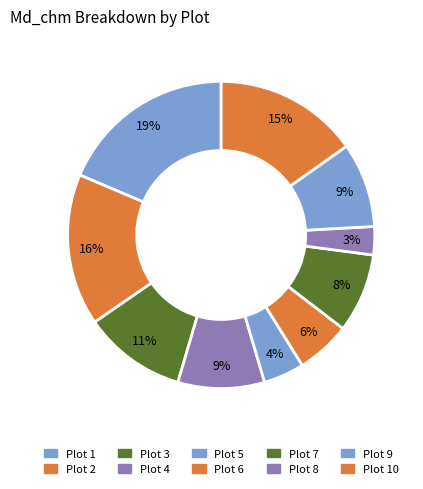

What is the total percentage of Plot 3 and Plot 9?

19.8%